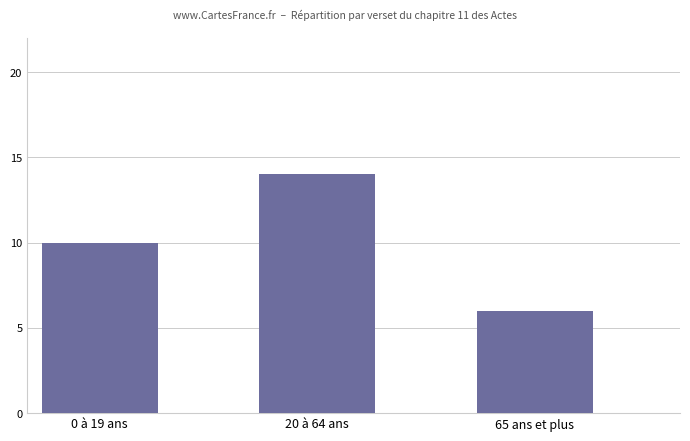

Approximately how many times larger is the value at 65 ans et plus compared to 20 à 64 ans?

0.4